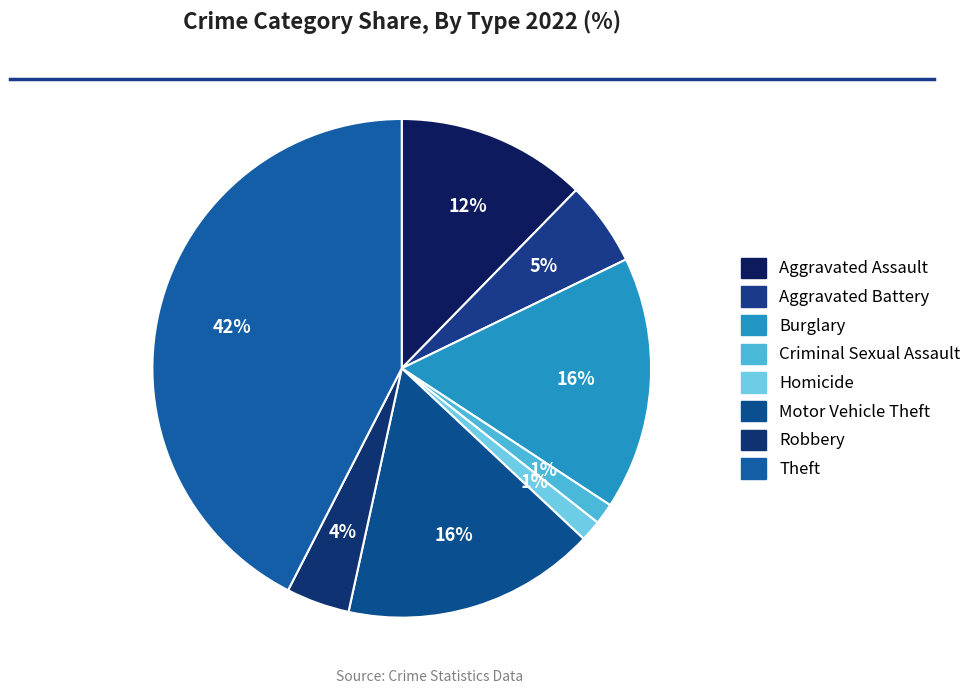

Count the number of slices in the pie.

8